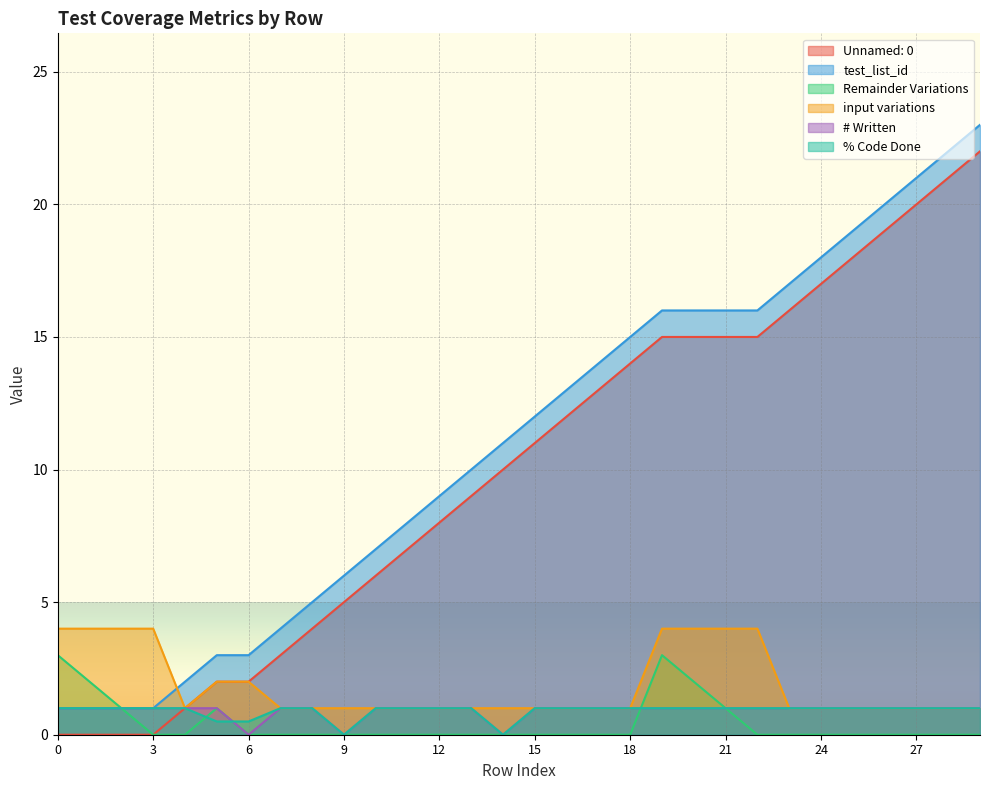

Reading right to left, list all the values displayed in this chart.

Unnamed: 0: 29=22.0	28=21.0	27=20.0	26=19.0	25=18.0	24=17.0	23=16.0	22=15.0	21=15.0	20=15.0	19=15.0	18=14.0	17=13.0	16=12.0	15=11.0	14=10.0	13=9.0	12=8.0	11=7.0	10=6.0	9=5.0	8=4.0	7=3.0	6=2.0	5=2.0	4=1.0	3=0.0	2=0.0	1=0.0	0=0.0
test_list_id: 29=23.0	28=22.0	27=21.0	26=20.0	25=19.0	24=18.0	23=17.0	22=16.0	21=16.0	20=16.0	19=16.0	18=15.0	17=14.0	16=13.0	15=12.0	14=11.0	13=10.0	12=9.0	11=8.0	10=7.0	9=6.0	8=5.0	7=4.0	6=3.0	5=3.0	4=2.0	3=1.0	2=1.0	1=1.0	0=1.0
Remainder Variations: 29=0.0	28=0.0	27=0.0	26=0.0	25=0.0	24=0.0	23=0.0	22=0.0	21=1.0	20=2.0	19=3.0	18=0.0	17=0.0	16=0.0	15=0.0	14=0.0	13=0.0	12=0.0	11=0.0	10=0.0	9=0.0	8=0.0	7=0.0	6=0.0	5=1.0	4=0.0	3=0.0	2=1.0	1=2.0	0=3.0
input variations: 29=1.0	28=1.0	27=1.0	26=1.0	25=1.0	24=1.0	23=1.0	22=4.0	21=4.0	20=4.0	19=4.0	18=1.0	17=1.0	16=1.0	15=1.0	14=1.0	13=1.0	12=1.0	11=1.0	10=1.0	9=1.0	8=1.0	7=1.0	6=2.0	5=2.0	4=1.0	3=4.0	2=4.0	1=4.0	0=4.0
# Written: 29=1.0	28=1.0	27=1.0	26=1.0	25=1.0	24=1.0	23=1.0	22=1.0	21=1.0	20=1.0	19=1.0	18=1.0	17=1.0	16=1.0	15=1.0	14=0.0	13=1.0	12=1.0	11=1.0	10=1.0	9=0.0	8=1.0	7=1.0	6=0.0	5=1.0	4=1.0	3=1.0	2=1.0	1=1.0	0=1.0
% Code Done: 29=1.0	28=1.0	27=1.0	26=1.0	25=1.0	24=1.0	23=1.0	22=1.0	21=1.0	20=1.0	19=1.0	18=1.0	17=1.0	16=1.0	15=1.0	14=0.0	13=1.0	12=1.0	11=1.0	10=1.0	9=0.0	8=1.0	7=1.0	6=0.5	5=0.5	4=1.0	3=1.0	2=1.0	1=1.0	0=1.0